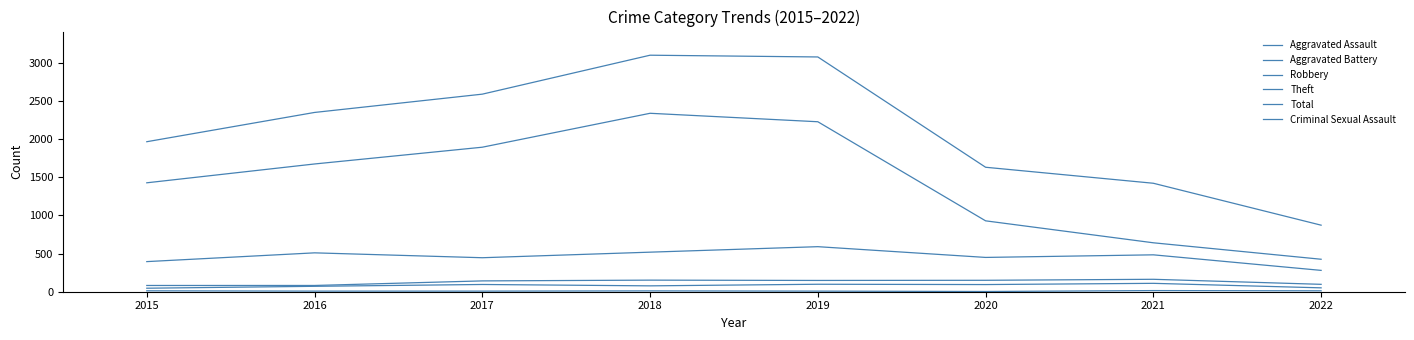

How many lines are shown in the chart?

6